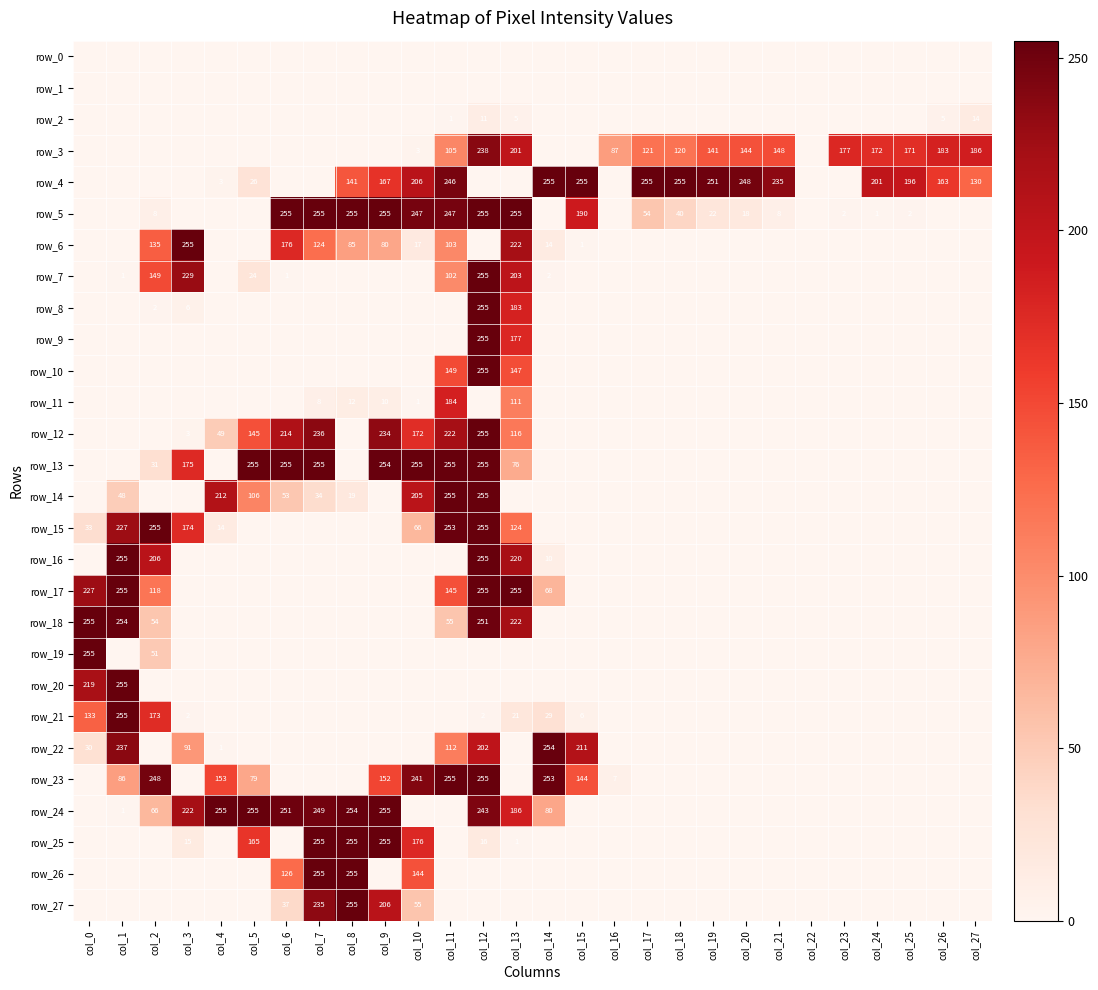

What is the sum of all row_26 values?

780